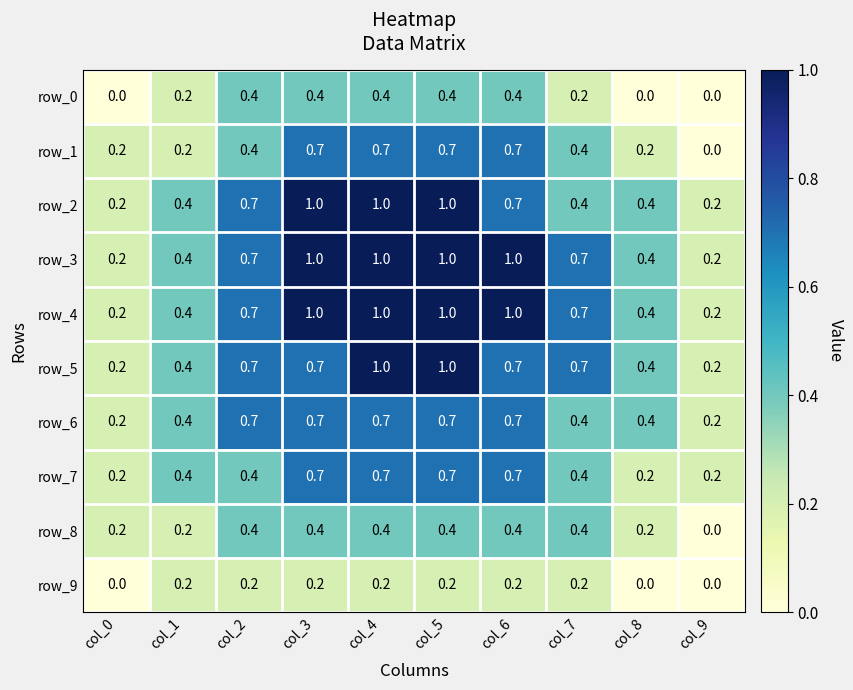

What is the total value across all series at col_1?

3.2